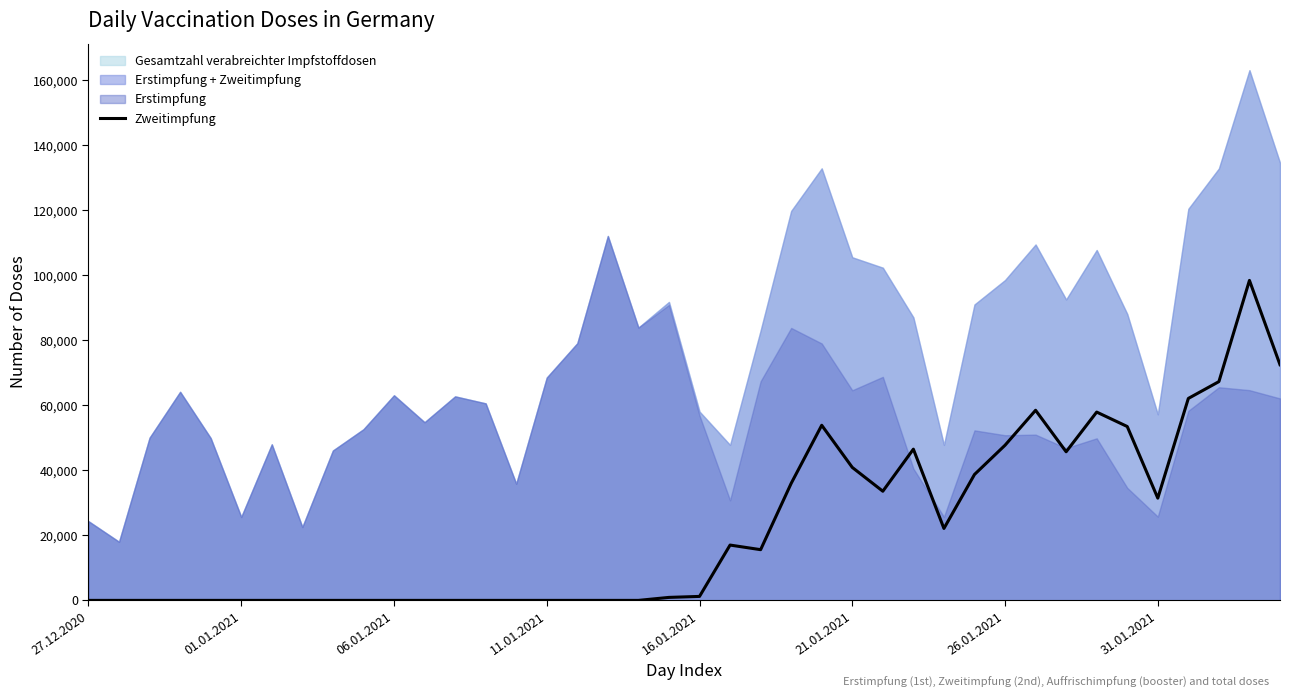

The value of Zweitimpfung at 21.01.2021 is 26096. True or false?

False